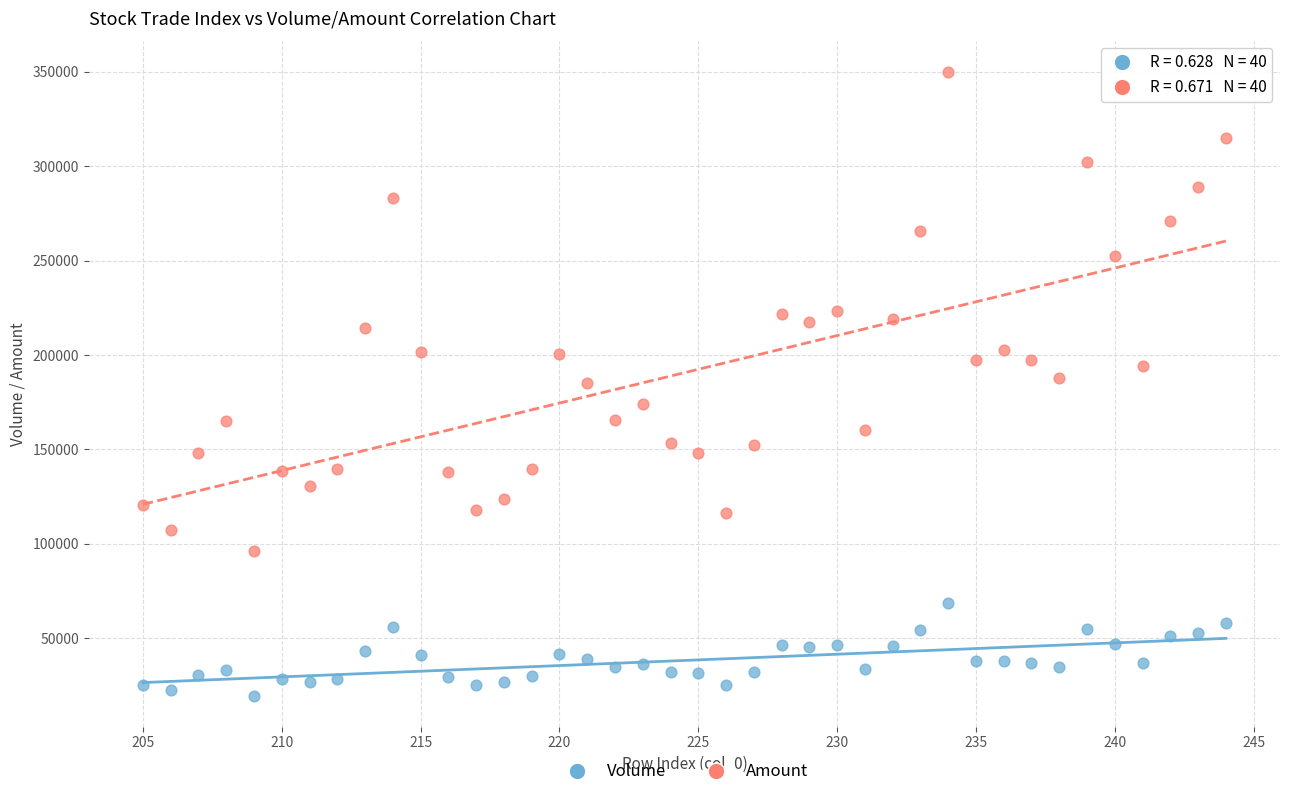

Which series reaches the maximum Y coordinate?

Amount